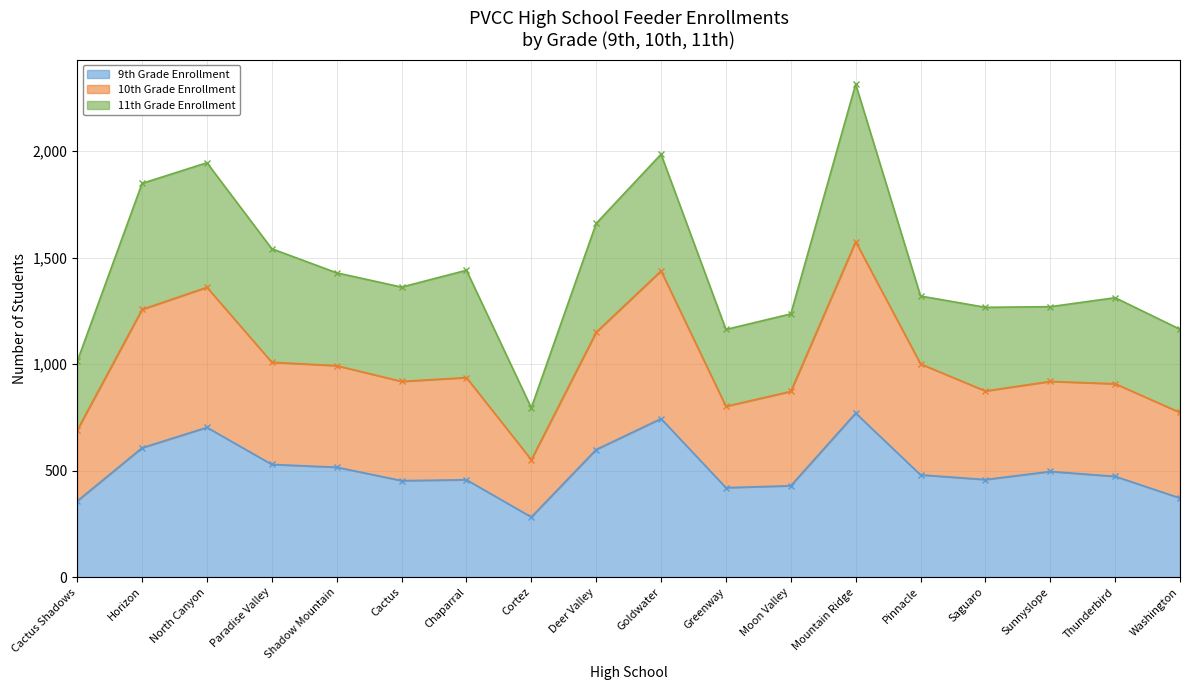

The 9th Grade Enrollment series shows 596 at Saguaro. True or false?

False